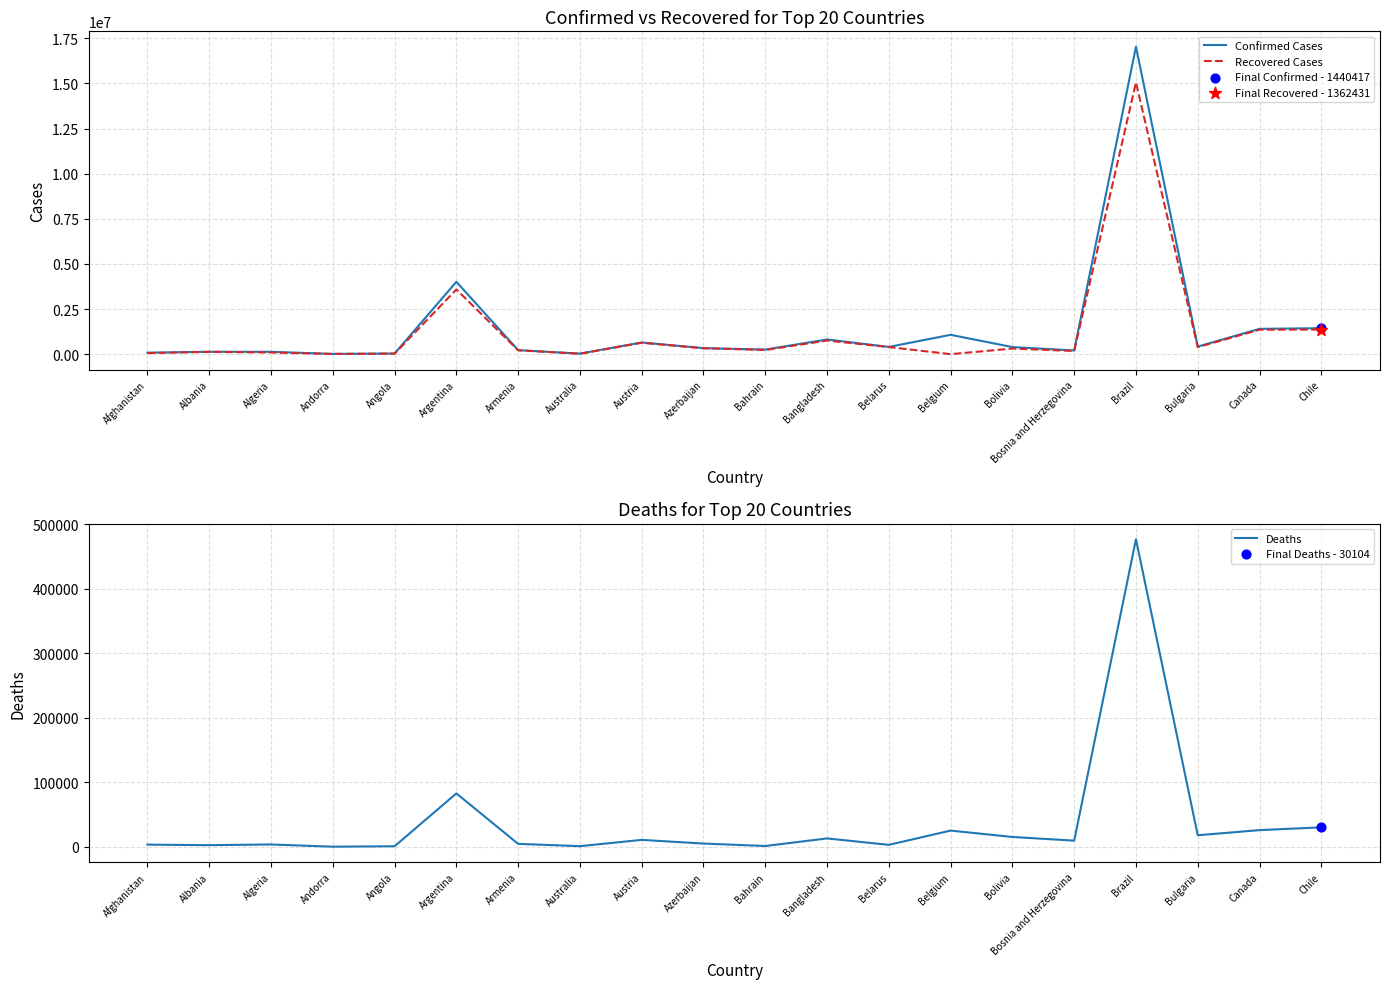

Which series contains the highest Y value?

Confirmed Cases